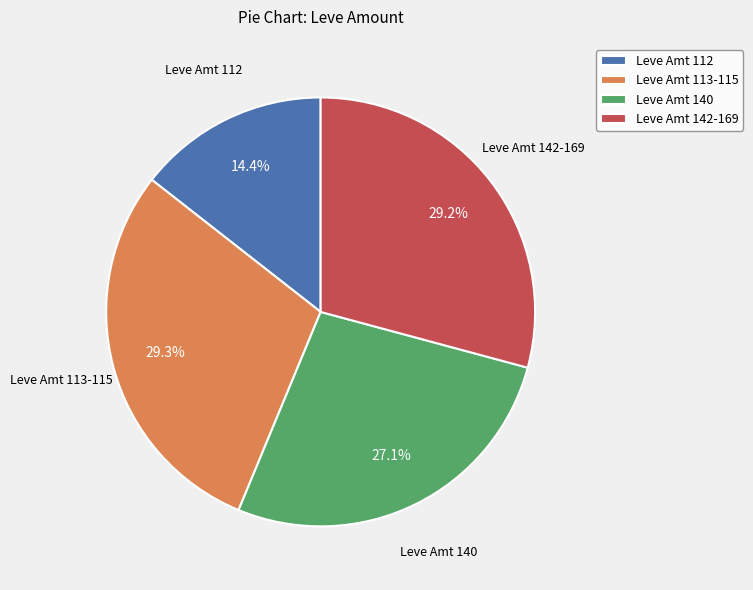

Is there any slice that represents more than half of the pie?

No